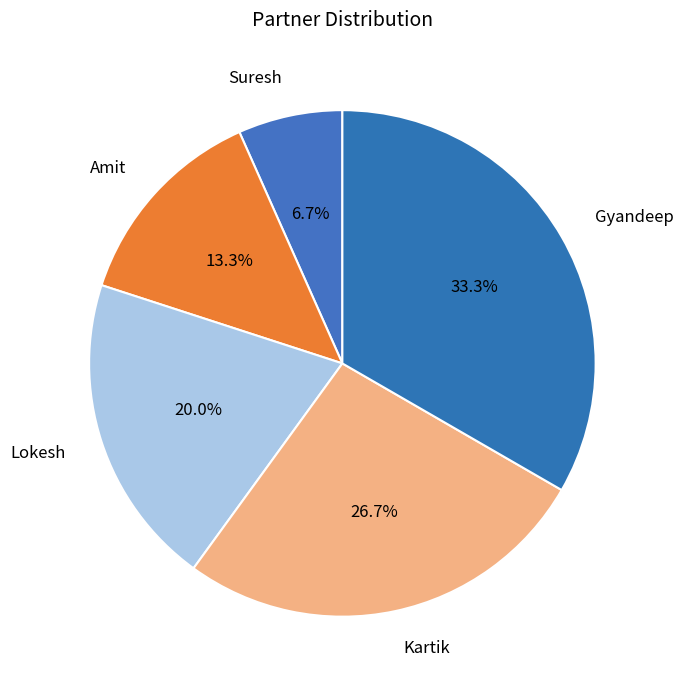

To the nearest percent, what is the average slice percentage?

20%